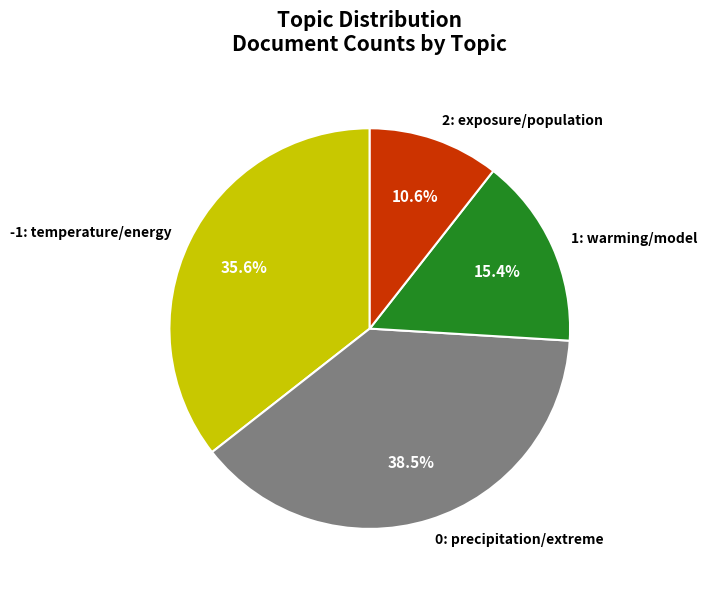

To the nearest percent, what percentage of the pie is 1: warming/model?

15%